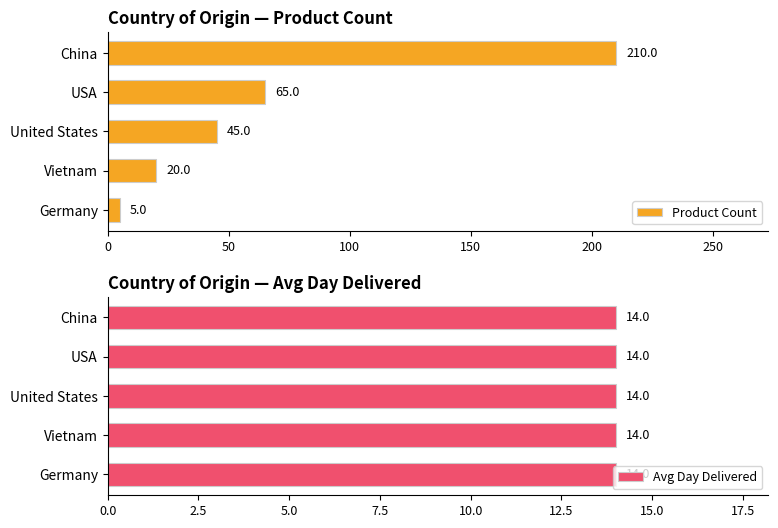

The Product Count series shows 5 at Germany. True or false?

True